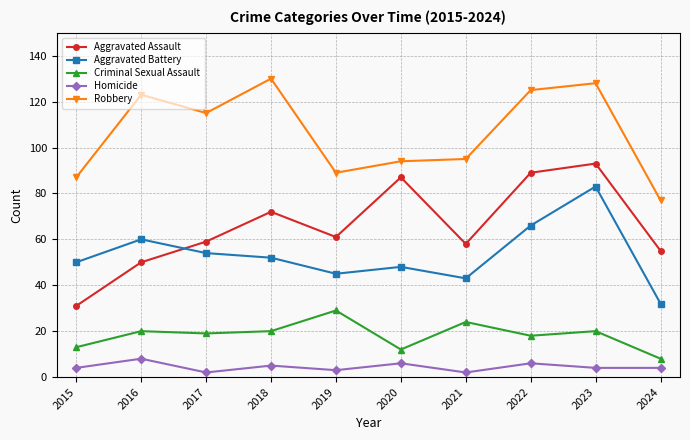

Where does the Aggravated Assault series first go above 61?

2018